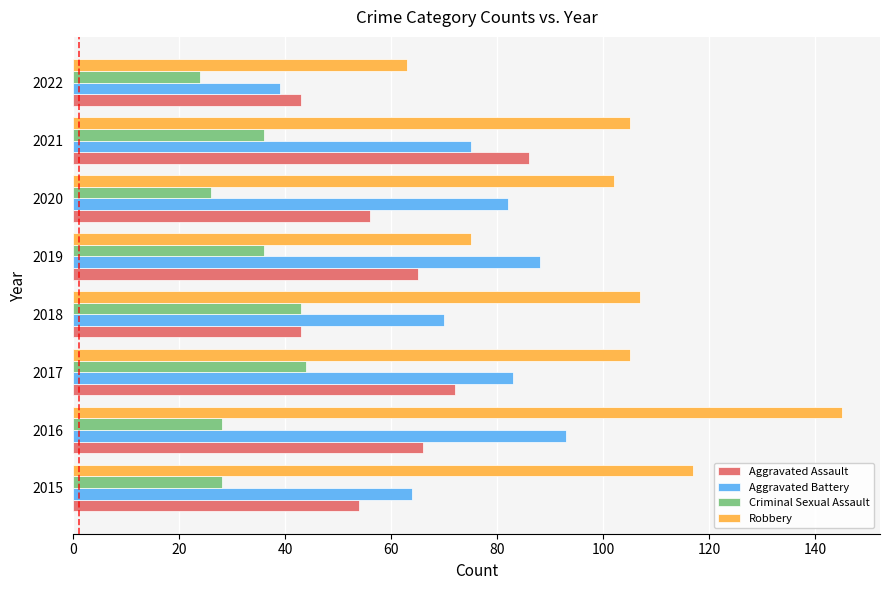

Which series has the largest total across all categories?

Robbery